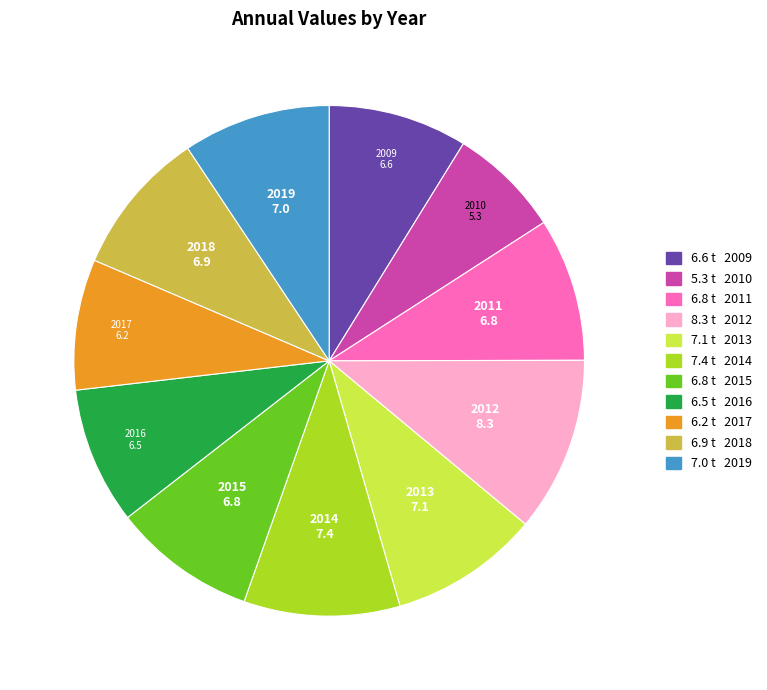

Is there a majority slice in this chart?

No